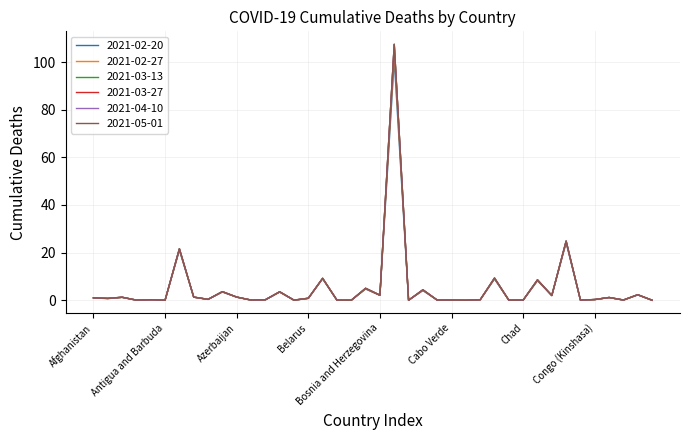

Which series has the largest range (max minus min)?

2021-03-13